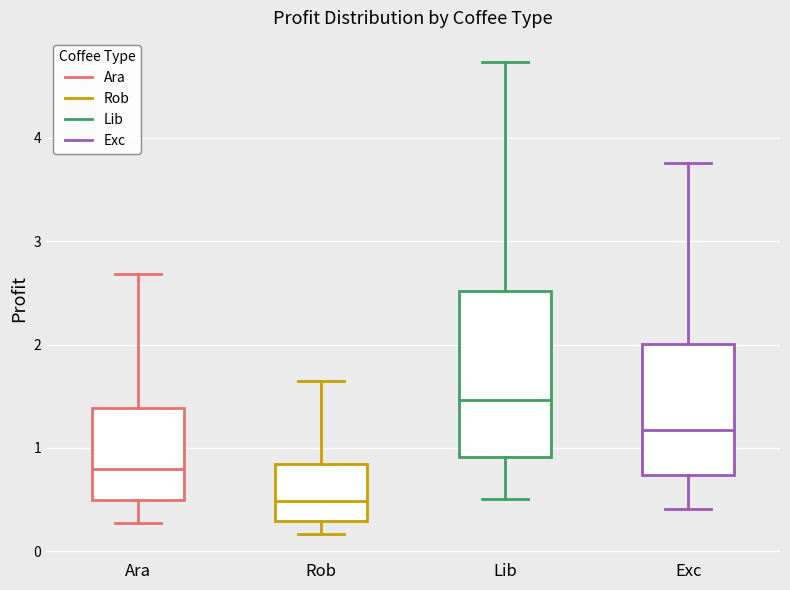

Which box has the highest median line?

Lib